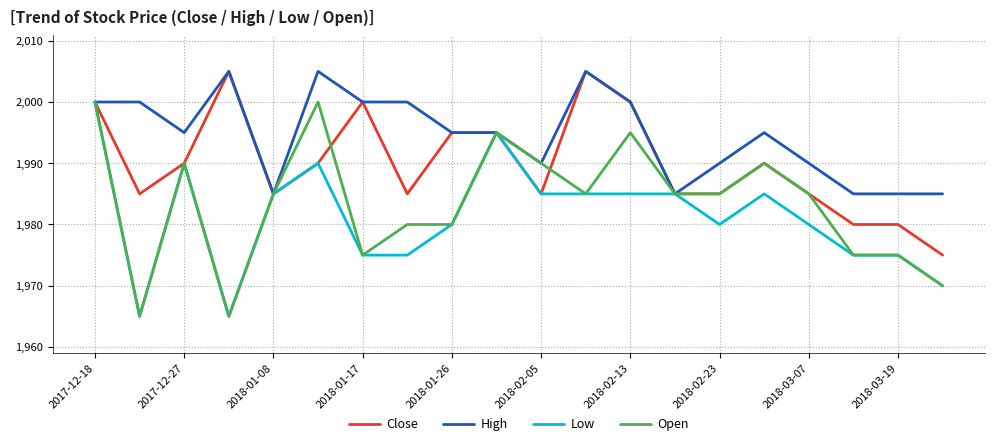

Which series ends up on top after the final intersection of Close and Open?

Close